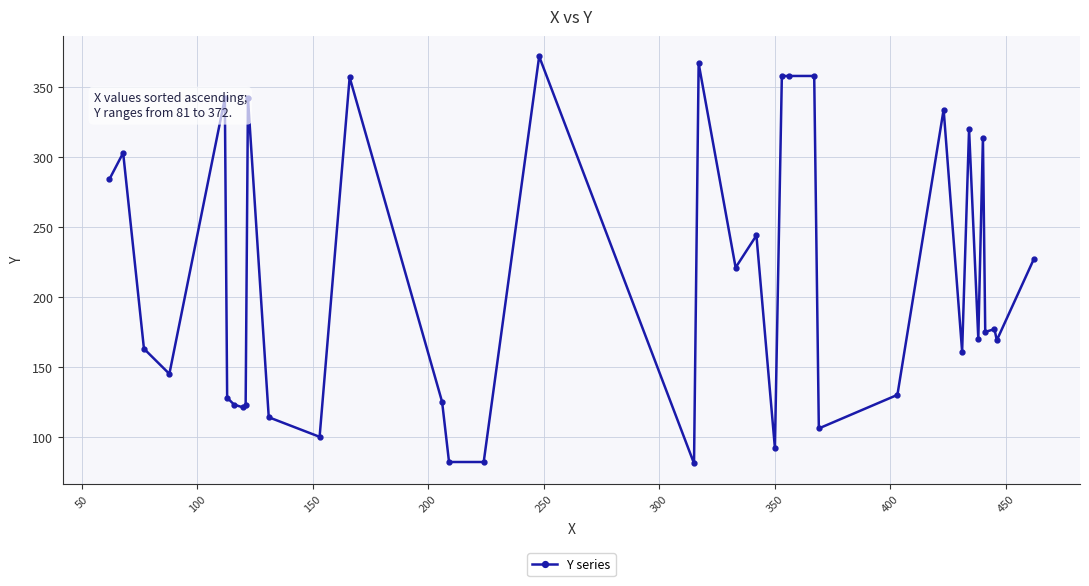

What is the sum of all values?

7668